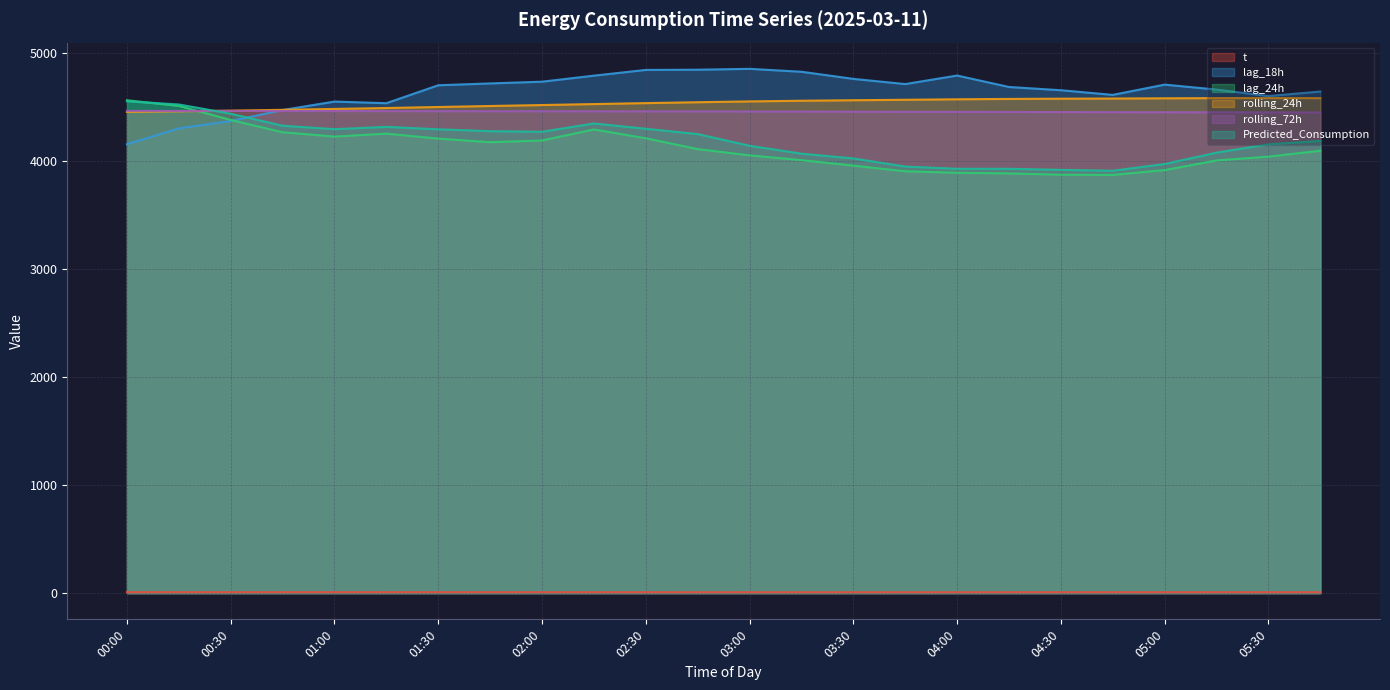

How many data points in Predicted_Consumption are above 4248?

12